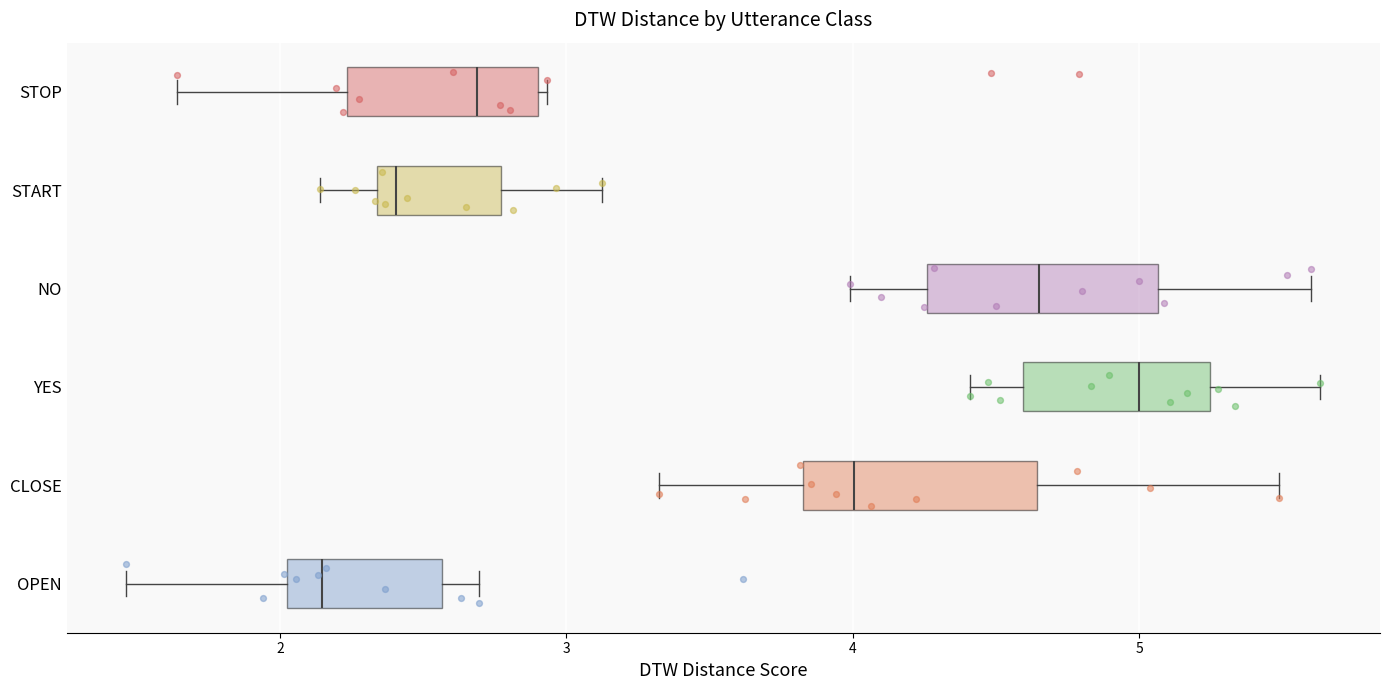

Where is the right edge of the box for CLOSE on the x-axis? The values are not printed on the chart, so give them approximately, as read against the axis.

4.6